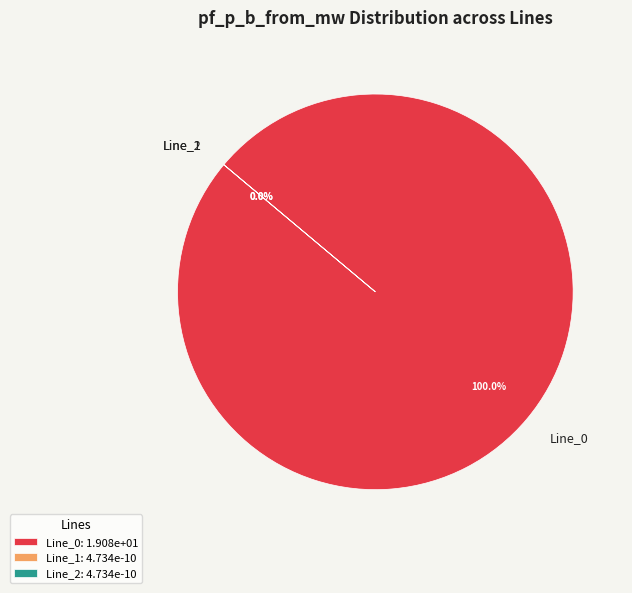

Do Line_0 and Line_2 together represent more than half of the pie?

Yes